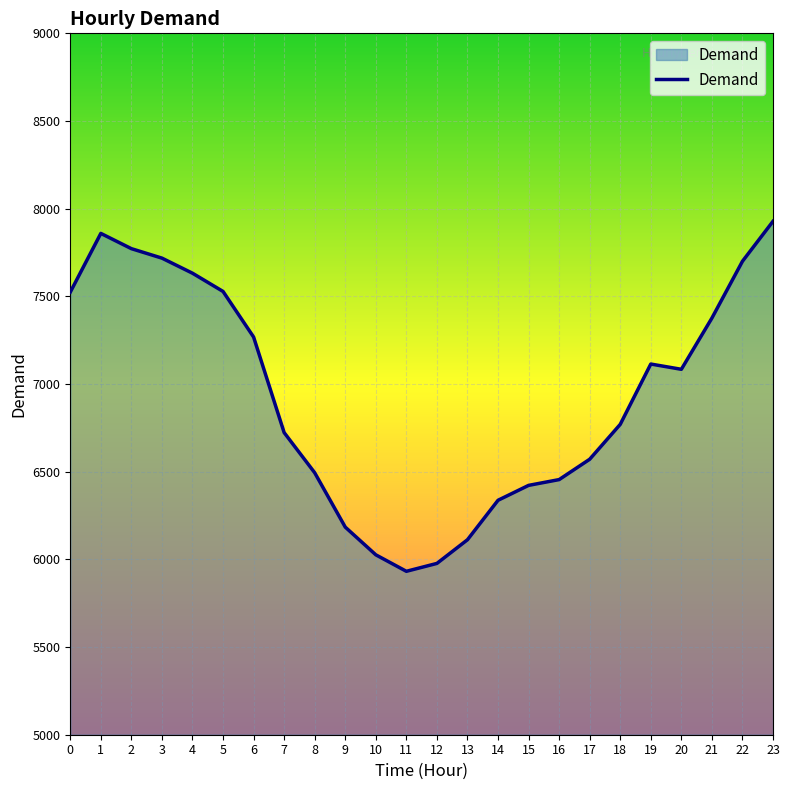

The value at 16 is 6455. True or false?

True